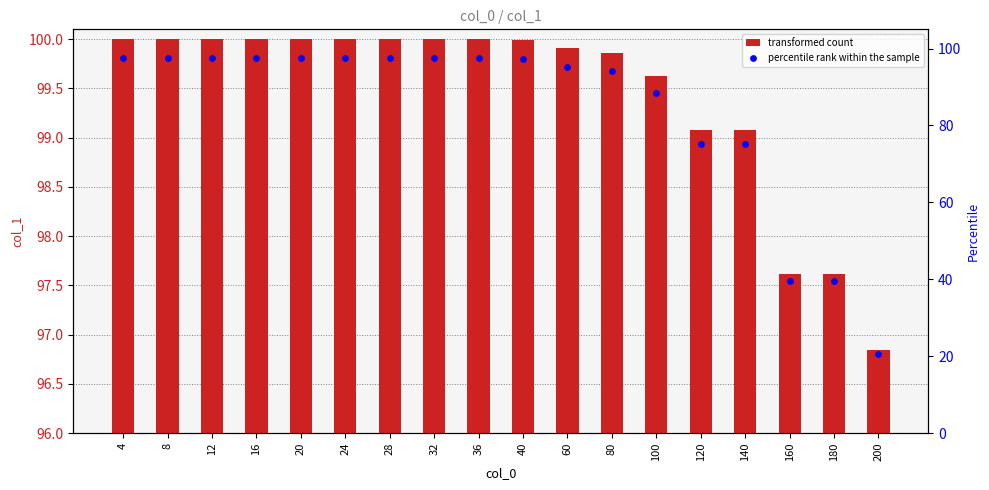

Which series contains the lowest Y value?

percentile rank